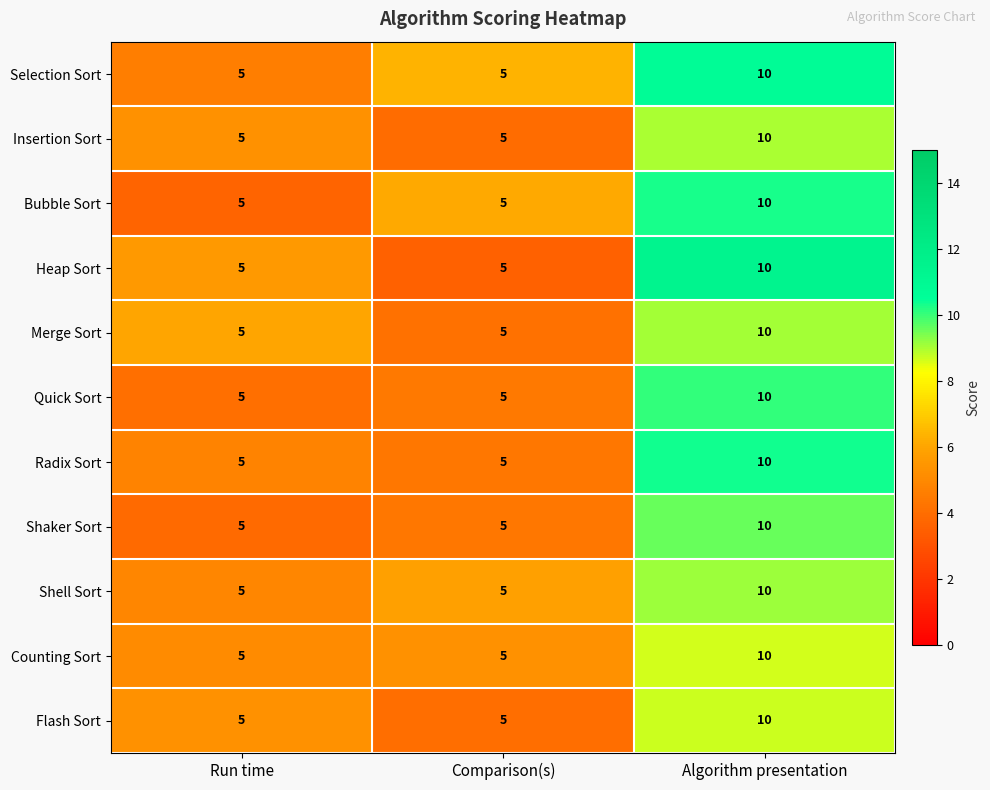

What is the total value across all series at Run time?

55